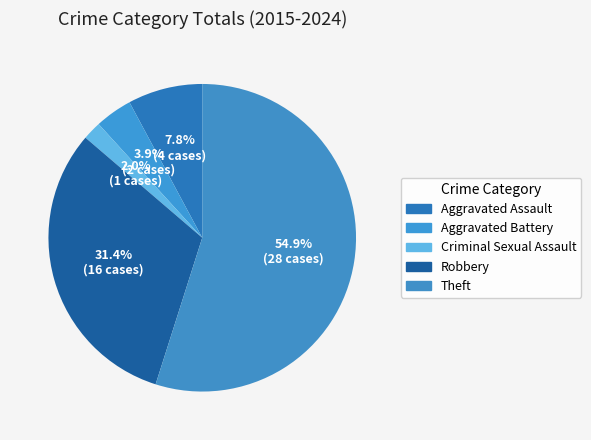

Count the number of slices in the pie.

5